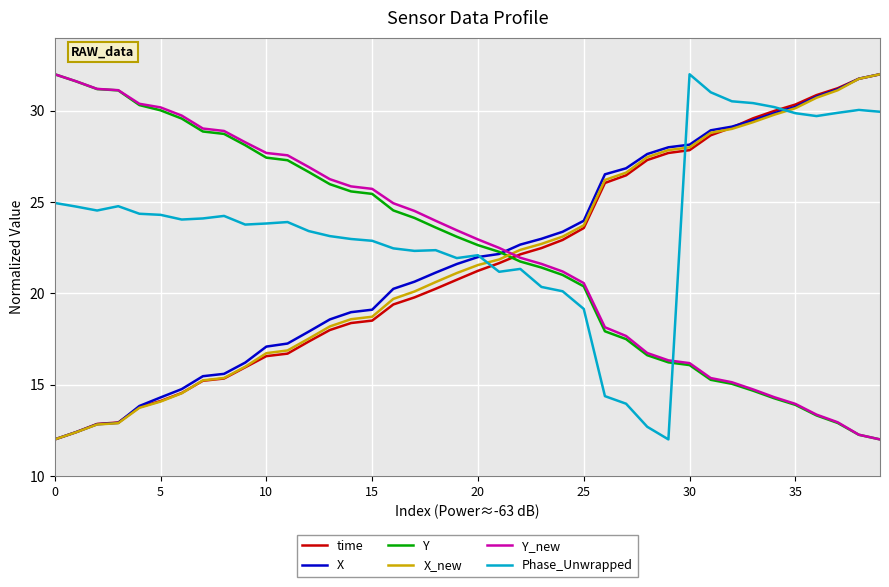

True or false: Y and Phase_Unwrapped intersect in this chart.

True